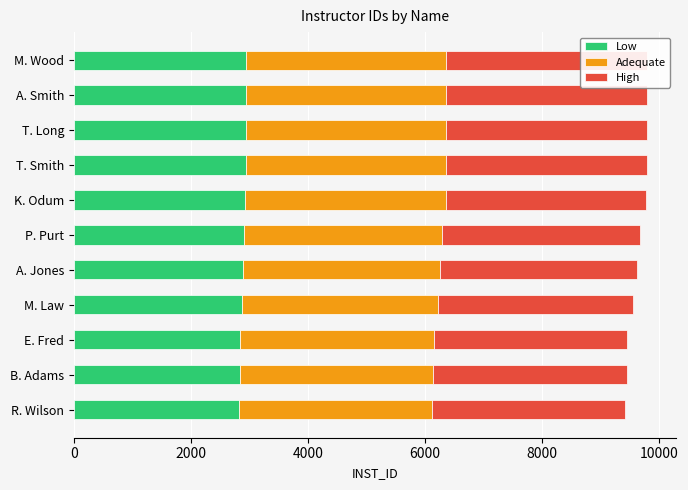

How many data points in Adequate are above 3387?

5